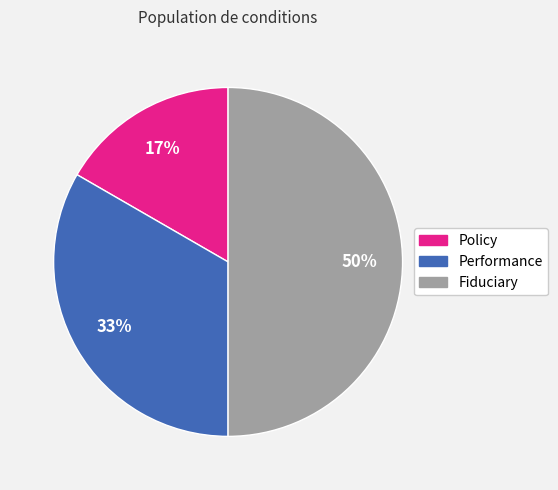

Is the sum of Policy and Fiduciary greater than half?

Yes